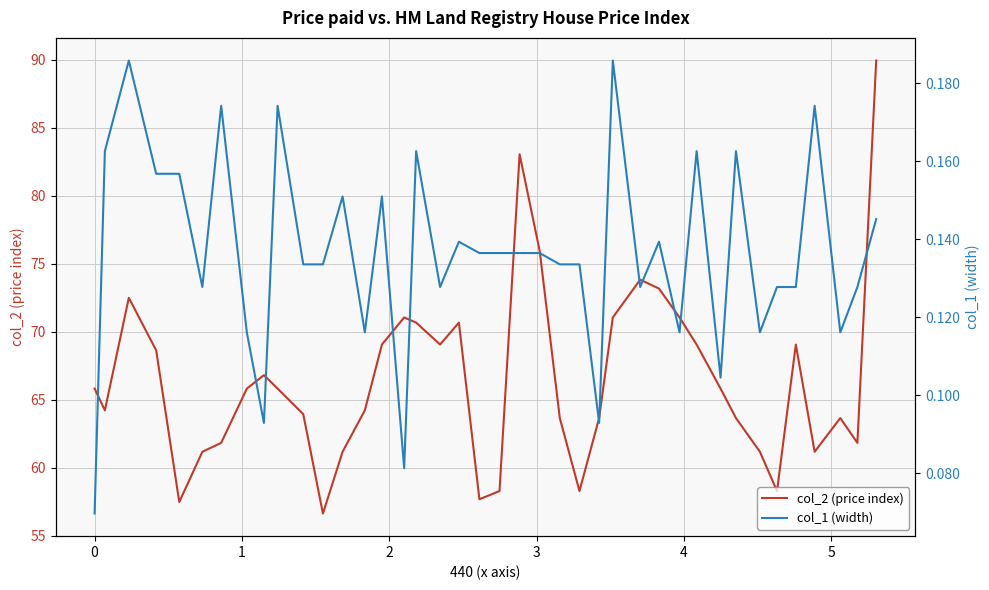

What is the minimum value for col_2 (price index)?

56.6